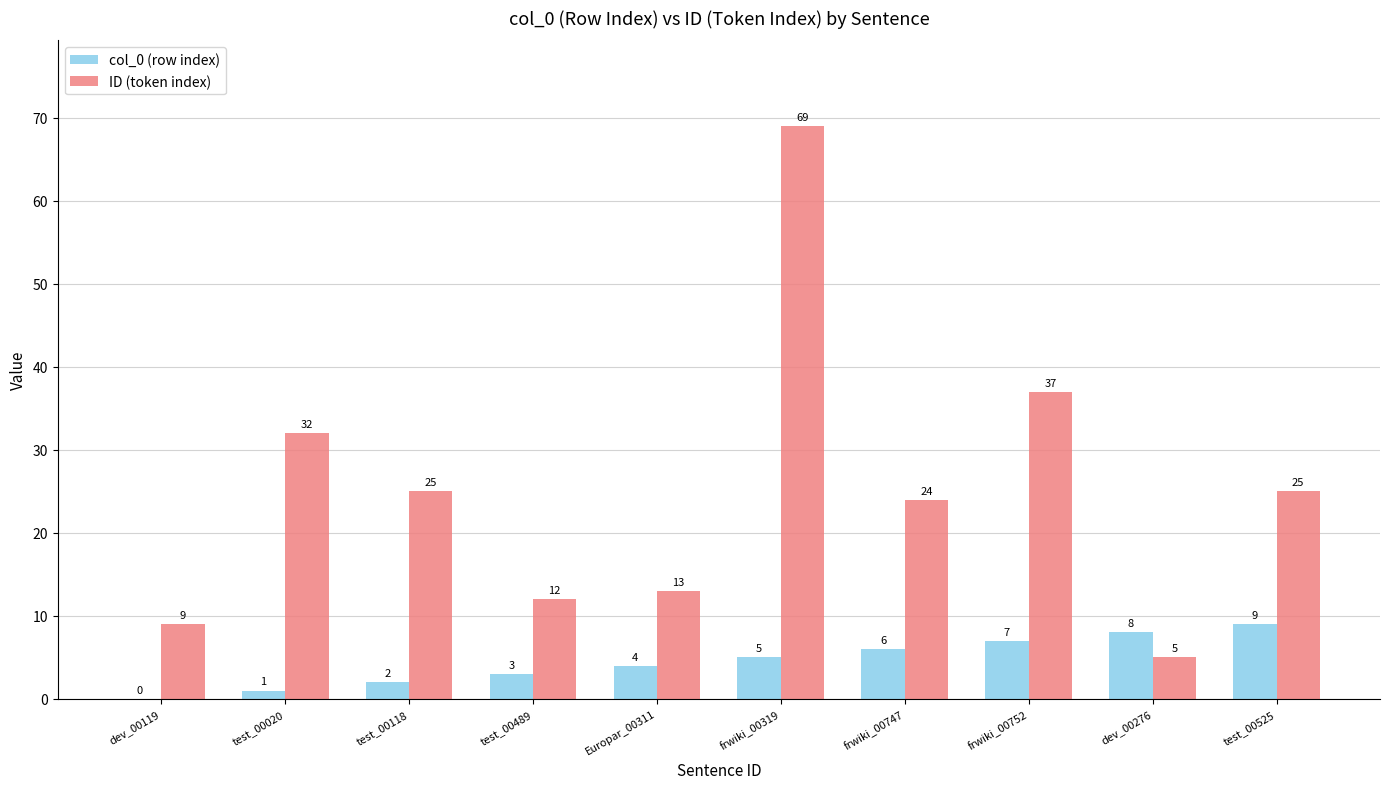

Is it true that ID (token index) equals 24 at frwiki_00747?

True